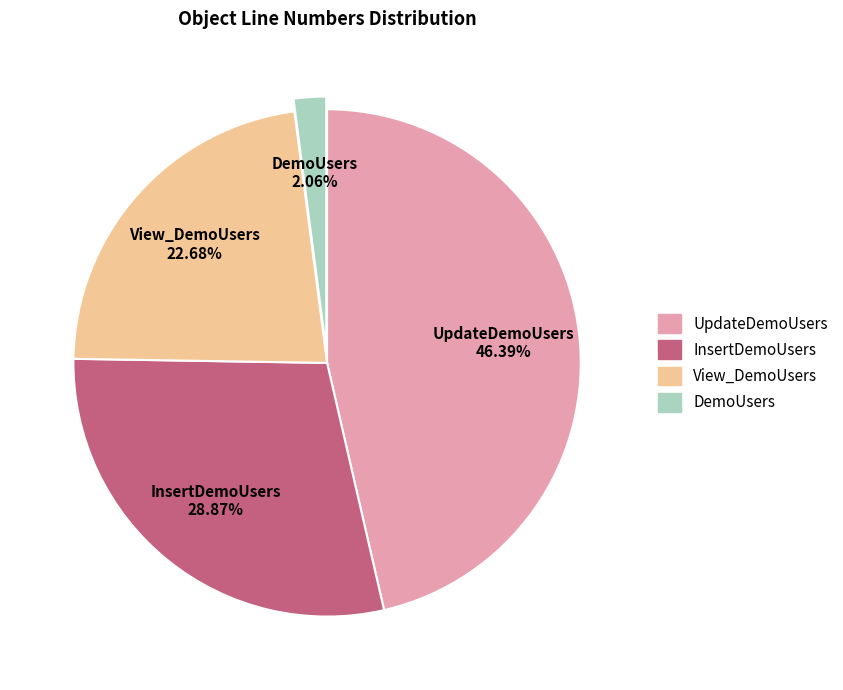

True or false: UpdateDemoUsers accounts for 56% of the total.

False